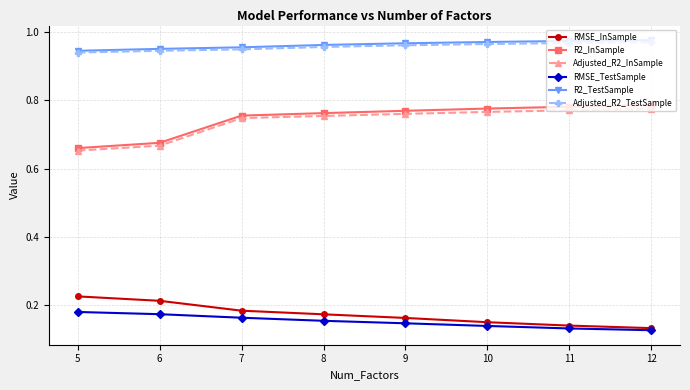

Count the number of data series in this chart.

6